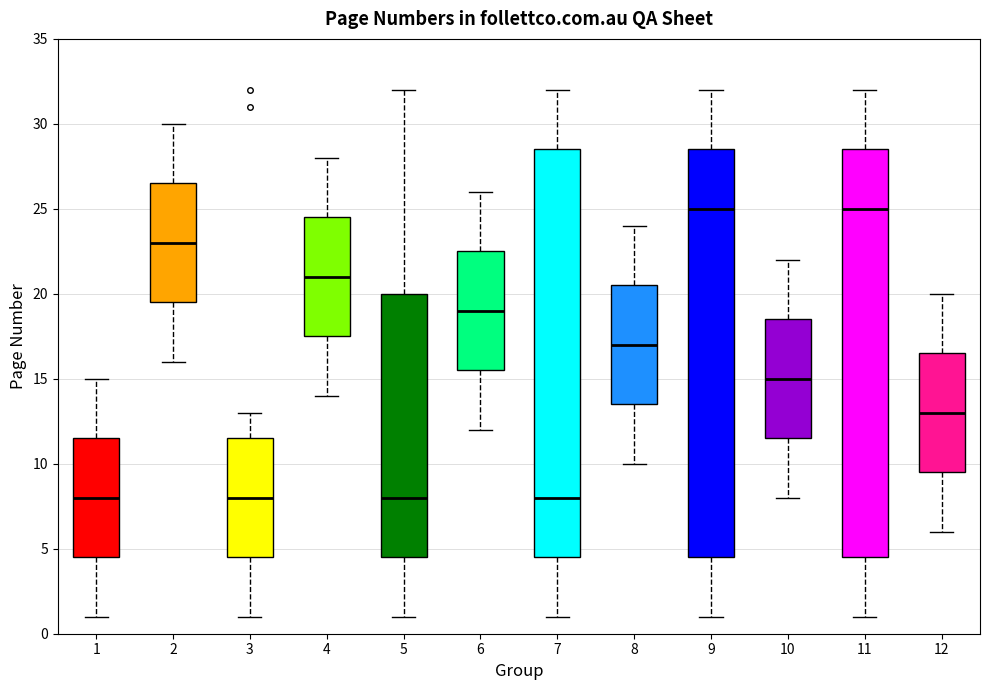

Reading left to right, read every box against the y-axis: the position of its median line, the range the box covers, and the ends of its whiskers. The values are not printed on the chart, so give them approximately, as read against the axis.

1: median 8.0, box 4.5 to 11.5, whiskers 1.0 to 15.0
2: median 23.0, box 19.5 to 26.5, whiskers 16.0 to 30.0
3: median 8.0, box 4.5 to 11.5, whiskers 1.0 to 13.0
4: median 21.0, box 17.5 to 24.5, whiskers 14.0 to 28.0
5: median 8.0, box 4.5 to 20.0, whiskers 1.0 to 32.0
6: median 19.0, box 15.5 to 22.5, whiskers 12.0 to 26.0
7: median 8.0, box 4.5 to 28.5, whiskers 1.0 to 32.0
8: median 17.0, box 13.5 to 20.5, whiskers 10.0 to 24.0
9: median 25.0, box 4.5 to 28.5, whiskers 1.0 to 32.0
10: median 15.0, box 11.5 to 18.5, whiskers 8.0 to 22.0
11: median 25.0, box 4.5 to 28.5, whiskers 1.0 to 32.0
12: median 13.0, box 9.5 to 16.5, whiskers 6.0 to 20.0